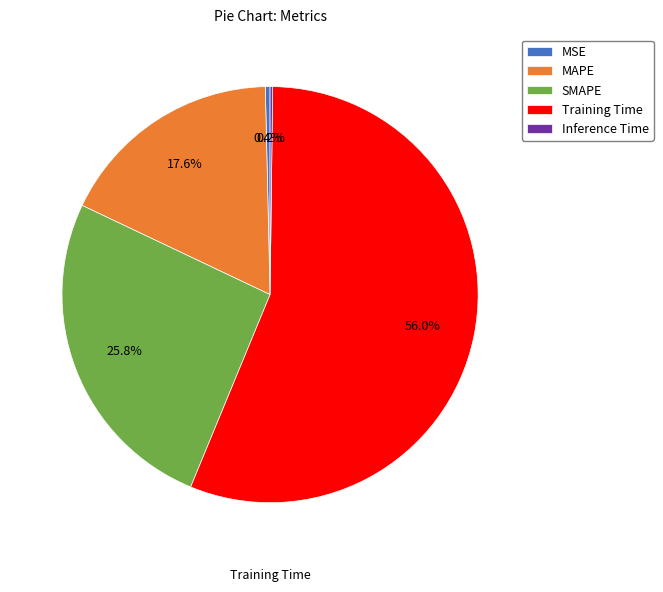

To the nearest percent, what is the average slice percentage?

20%